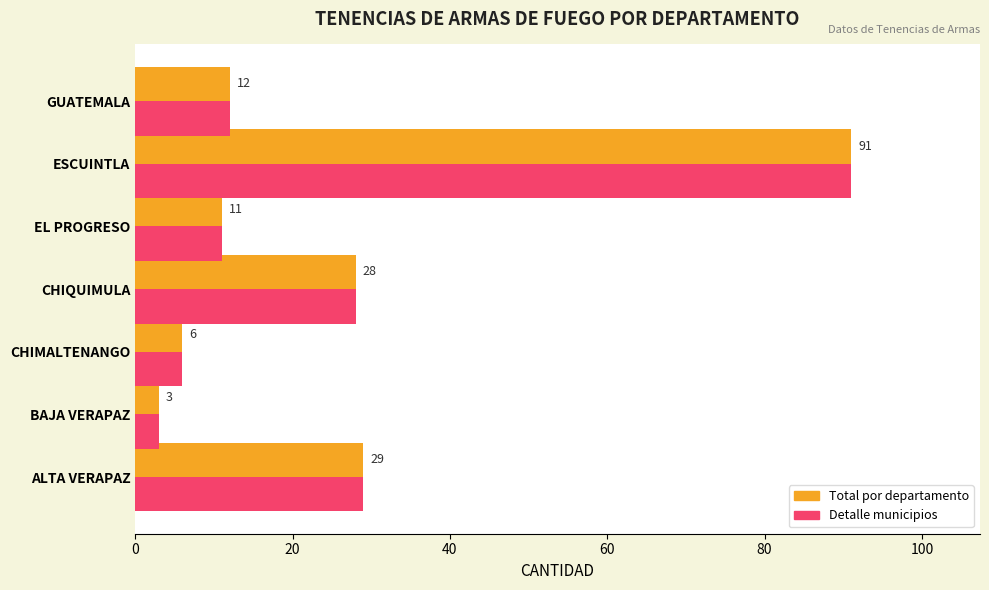

At which category is the sum across all series the highest?

ESCUINTLA